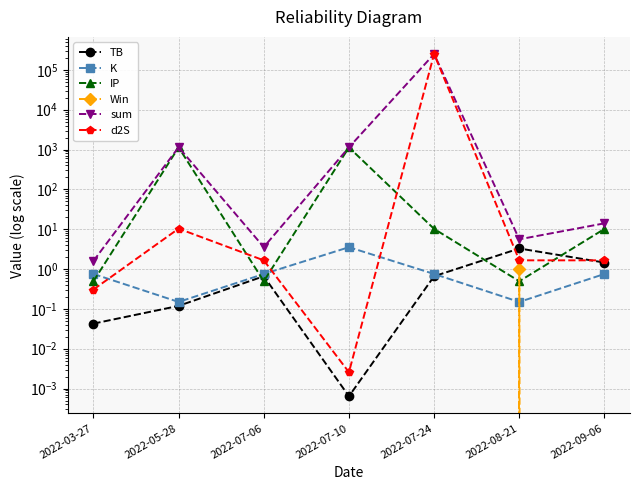

The Win series shows 0.0 at 2022-07-24. True or false?

True